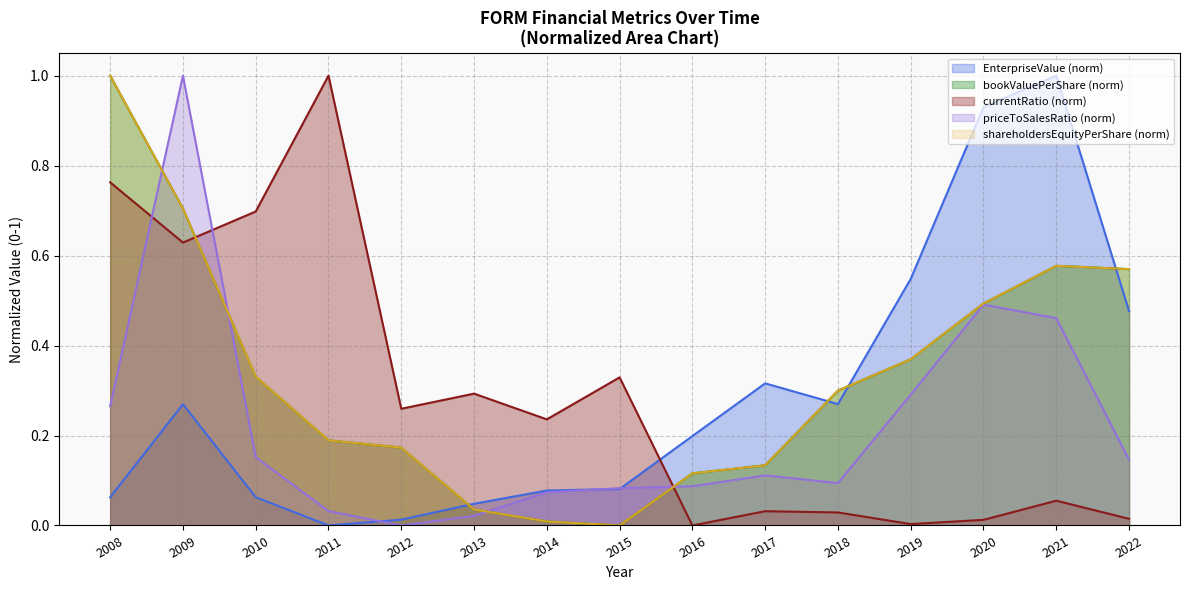

Is it true that shareholdersEquityPerShare equals 0.4 at 2009?

False